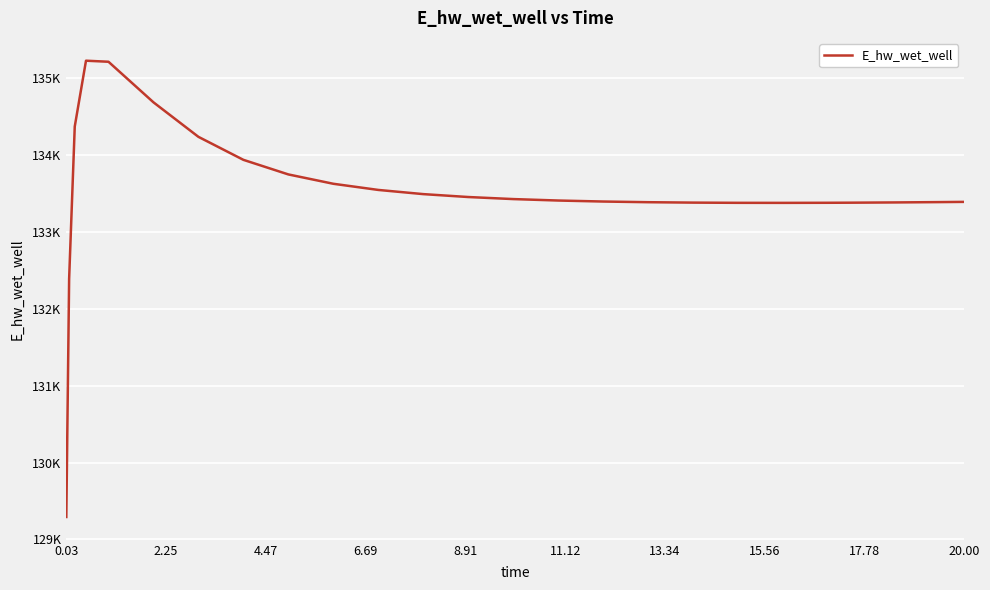

Reading left to right, transcribe all the data shown in this chart.

129292.0	132388.0	134368.2	135223.7	135210.0	134682.8	134233.9	133935.0	133745.3	133623.8	133543.7	133489.3	133451.5	133424.8	133406.0	133392.9	133384.2	133378.8	133376.1	133375.5	133376.7	133377.9	133381.2	133385.6	133388.4